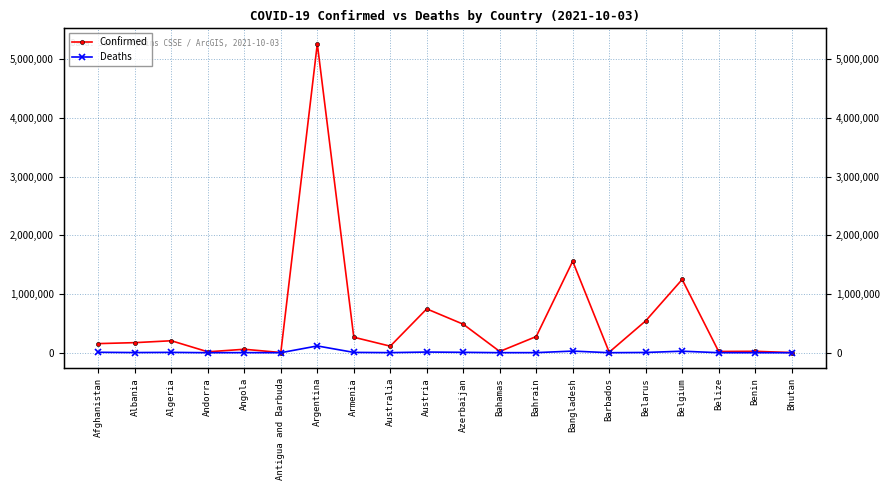

Where does the Confirmed series first go above 171327?

Algeria